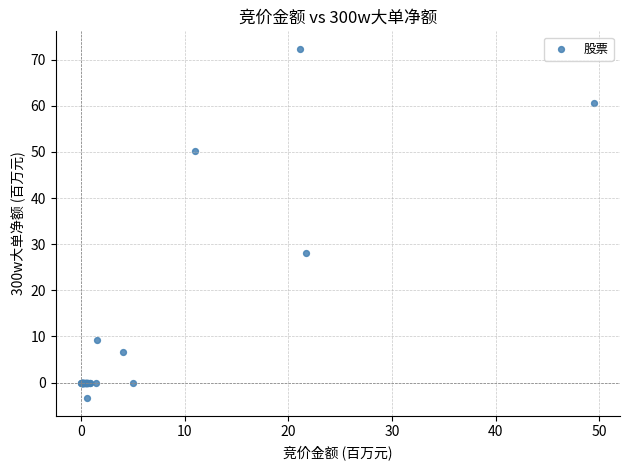

What Y value in the scatter plot is closest to 34?

28.0